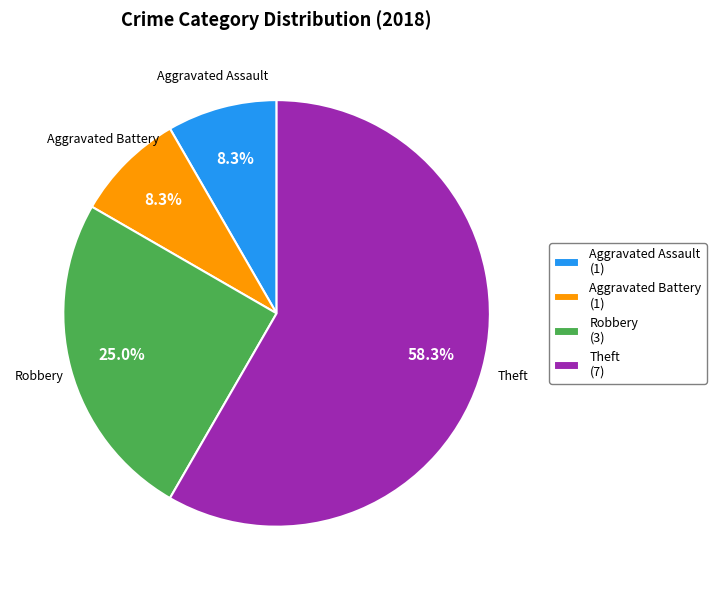

What percentage is the Theft slice, to the nearest percent?

58%